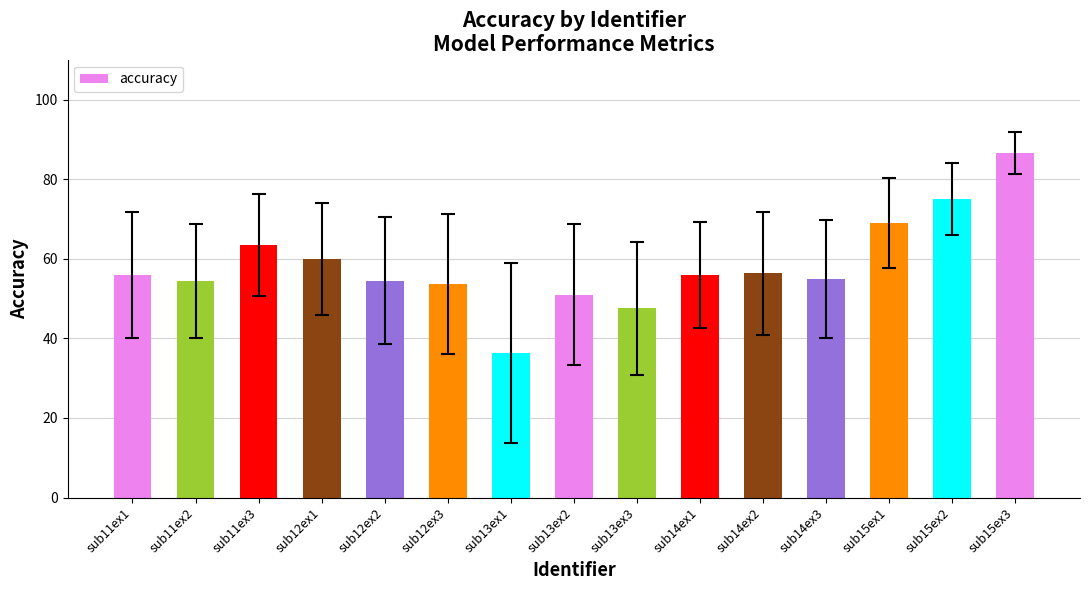

What is the maximum value shown in the chart?

86.5